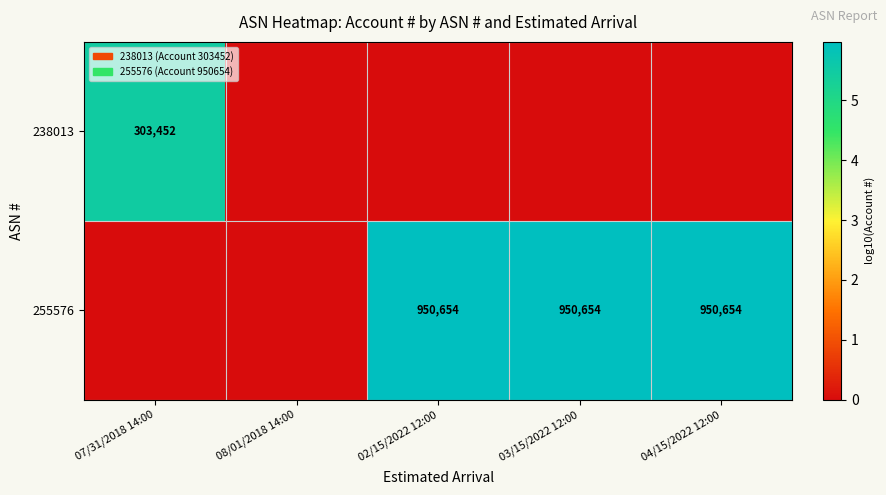

True or false: 255576 has a value of 950654 at 03/15/2022 12:00.

True